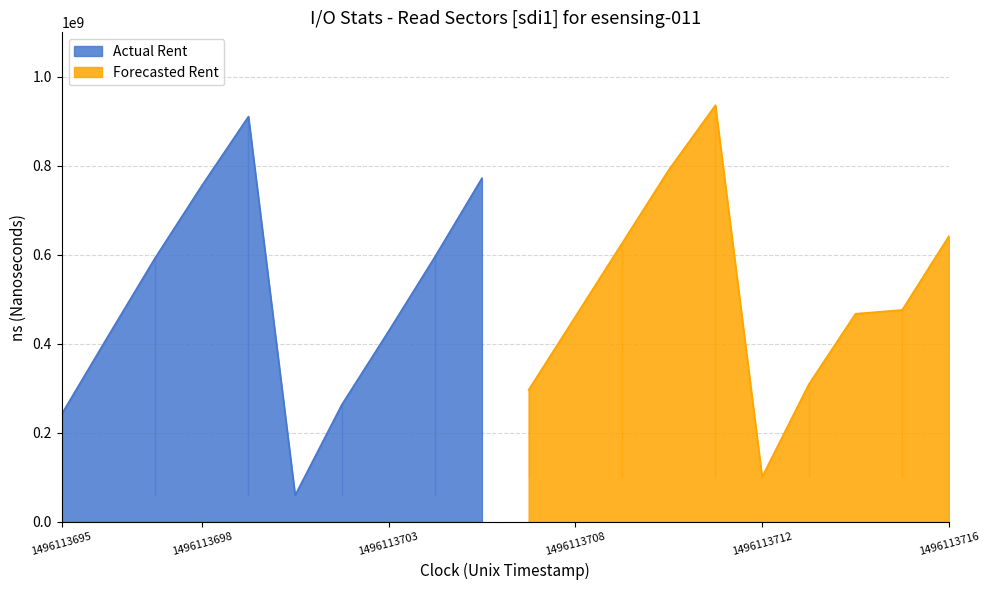

What is the maximum value for Actual Rent?

910724344